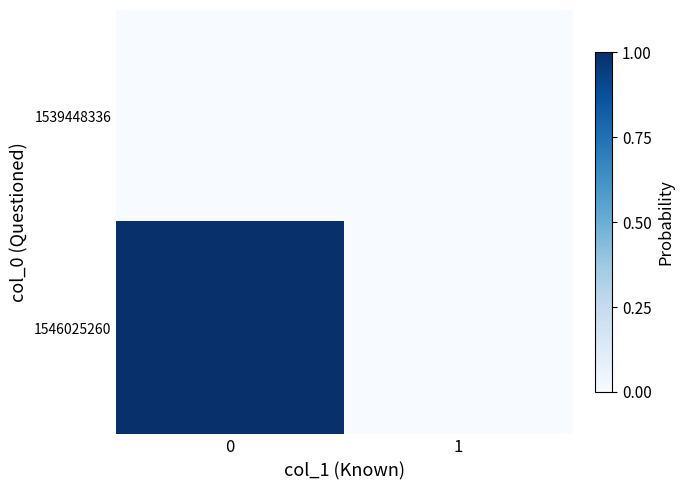

Which series changed the most between 0 and 1?

1546025260